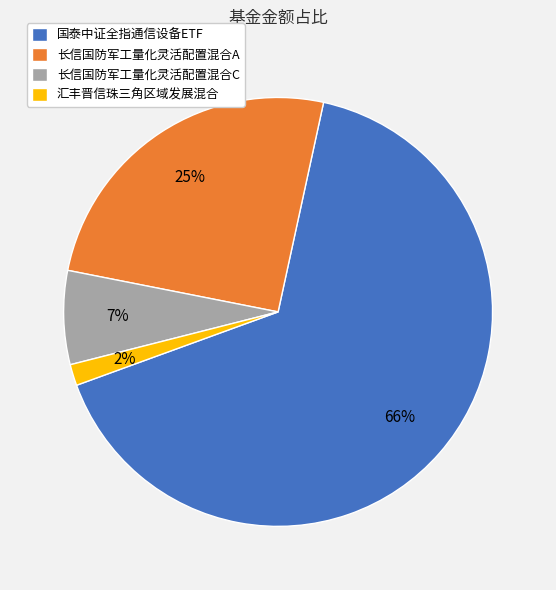

To the nearest percent, what portion does 长信国防军工量化灵活配置混合A represent?

25%